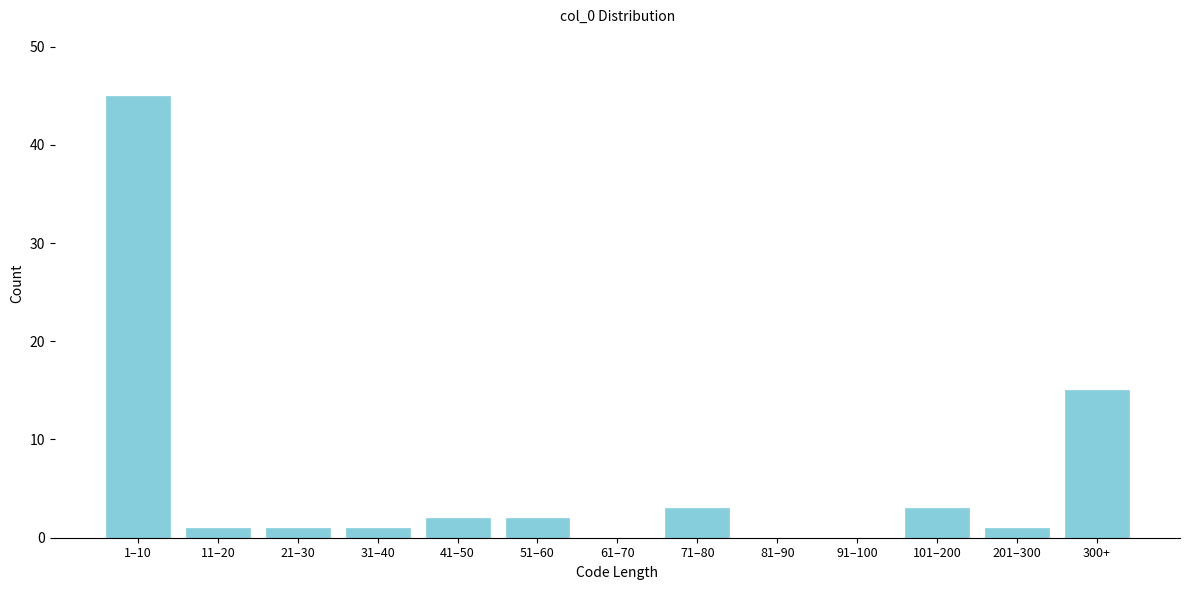

Reading right to left, what are all the values shown in this chart?

300+=15	201–300=1	101–200=3	91–100=0	81–90=0	71–80=3	61–70=0	51–60=2	41–50=2	31–40=1	21–30=1	11–20=1	1–10=45